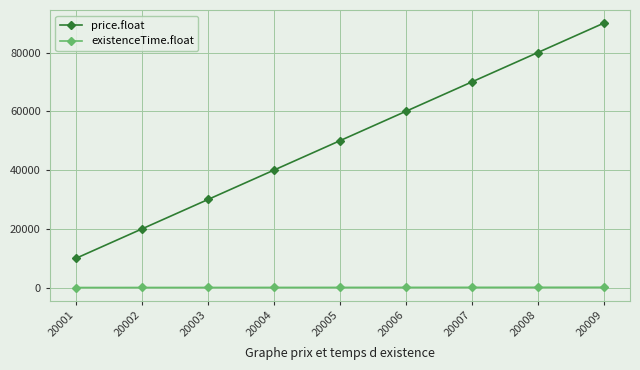

Does the chart display data point markers on the line(s)?

Yes